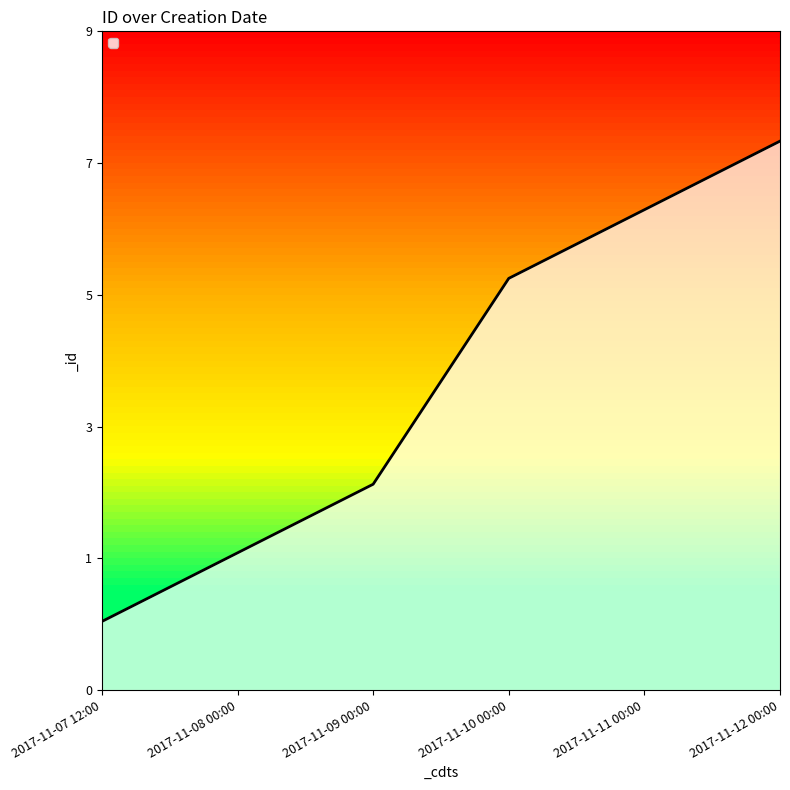

Does the chart have visible grid lines?

No